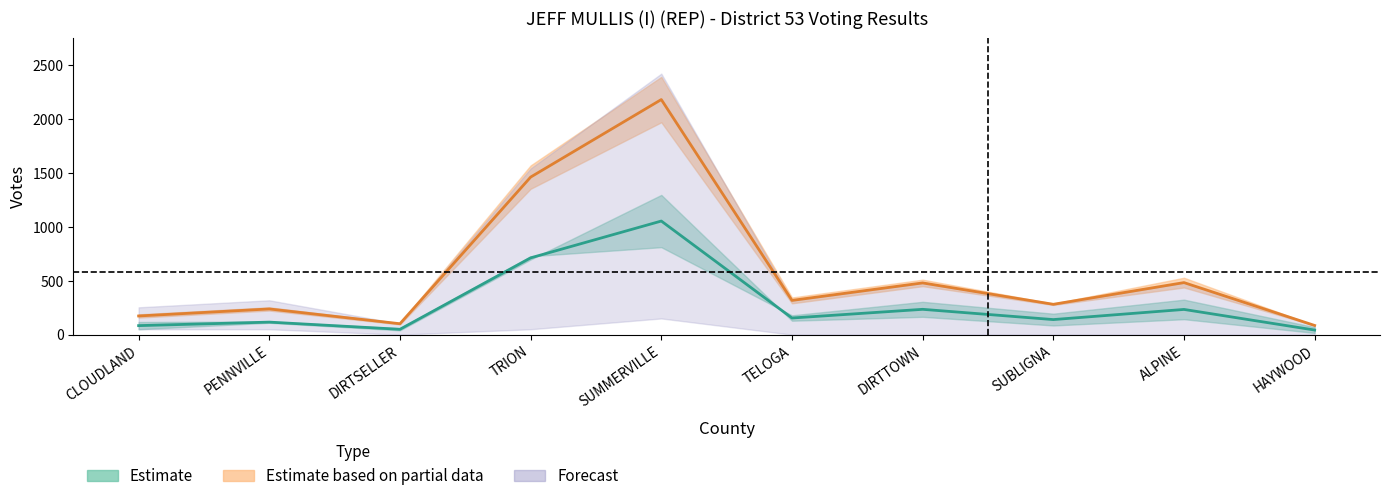

The value of Mid Estimate at TELOGA is 43.8. True or false?

False